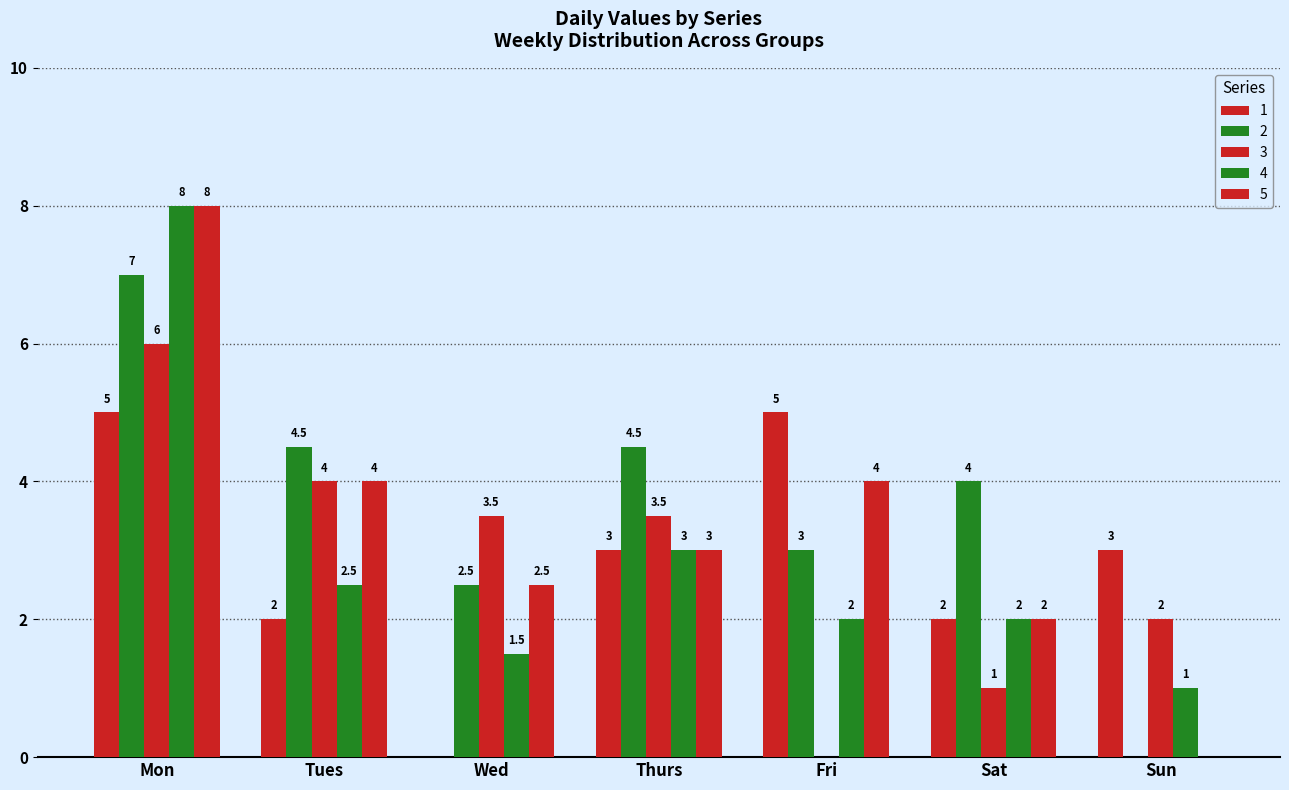

The value of 3 at Tues is 1.8. True or false?

False